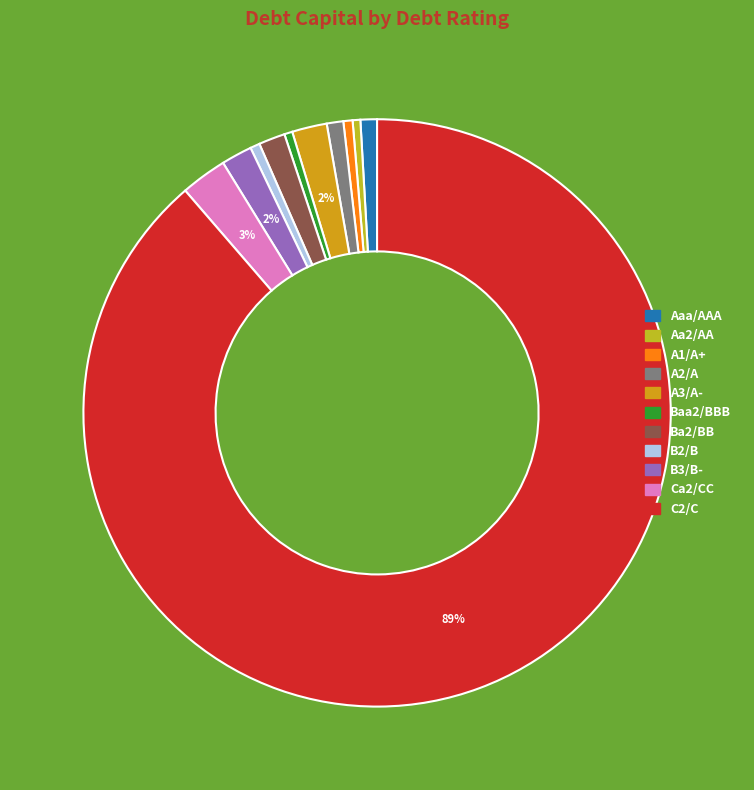

How many segments does this pie chart have?

11